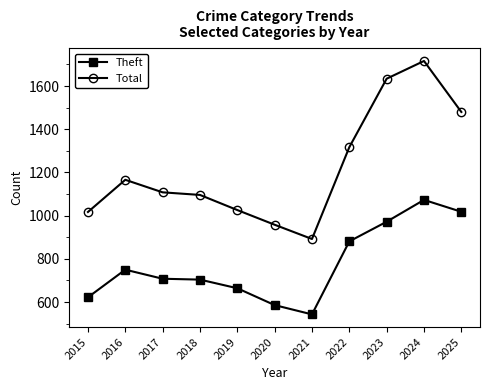

What is the minimum value shown in the chart?

543